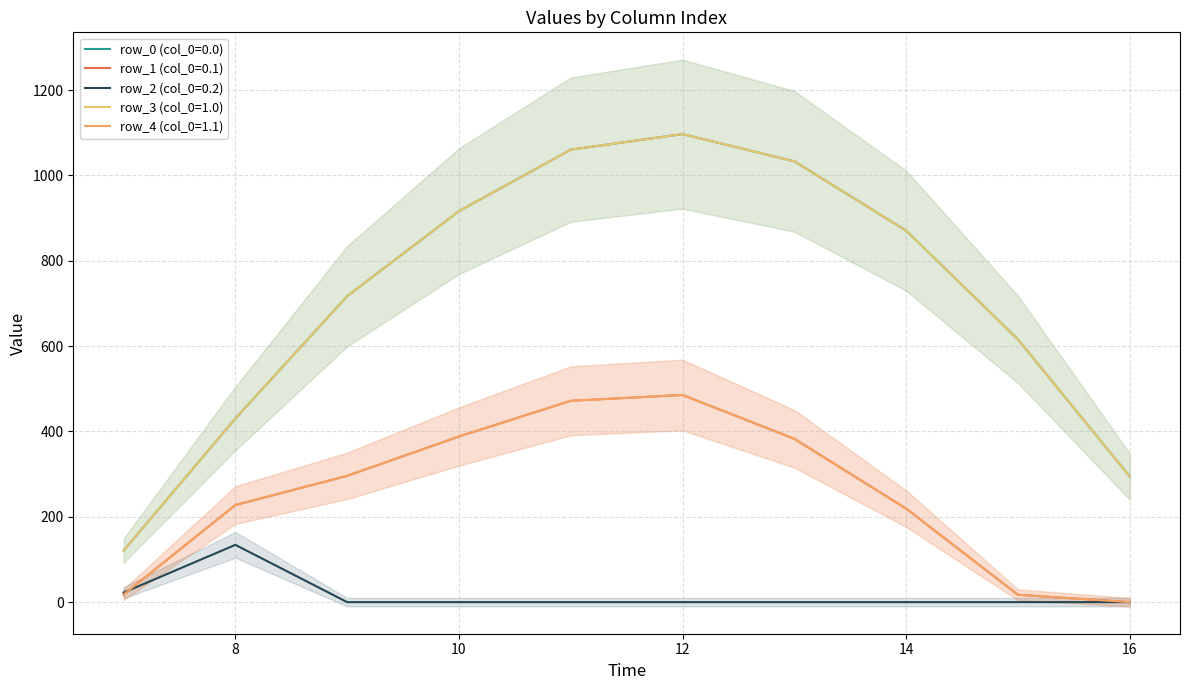

What is the value of the row_1 (col_0=0.1) point at the 8th from the left?

219.2